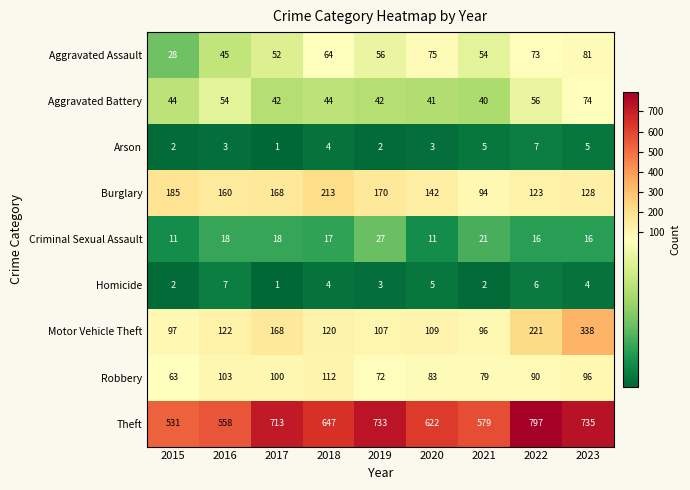

At which category is the sum across all series the highest?

2023